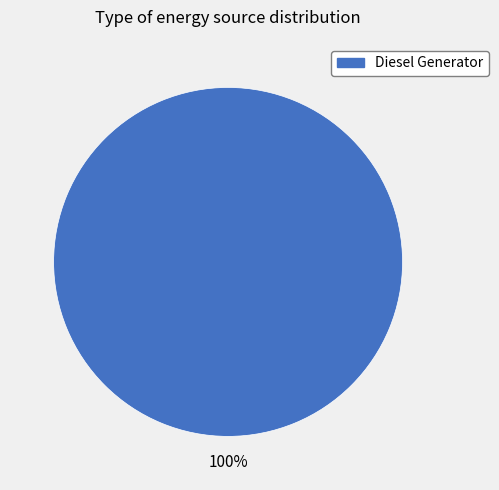

How many segments does this pie chart have?

1